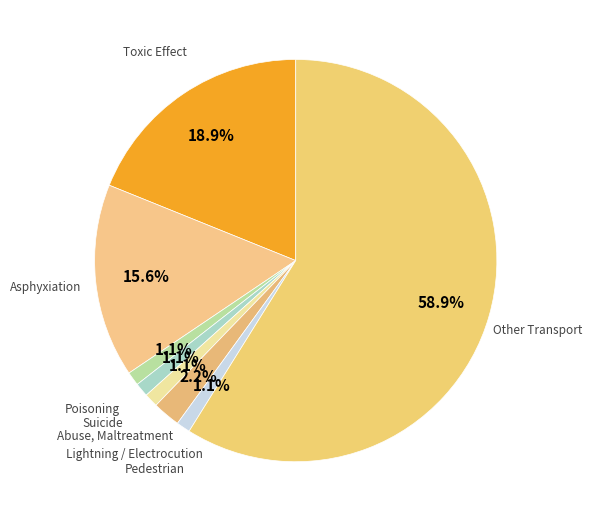

To the nearest percent, what is the difference between the largest and smallest slice percentages?

58%